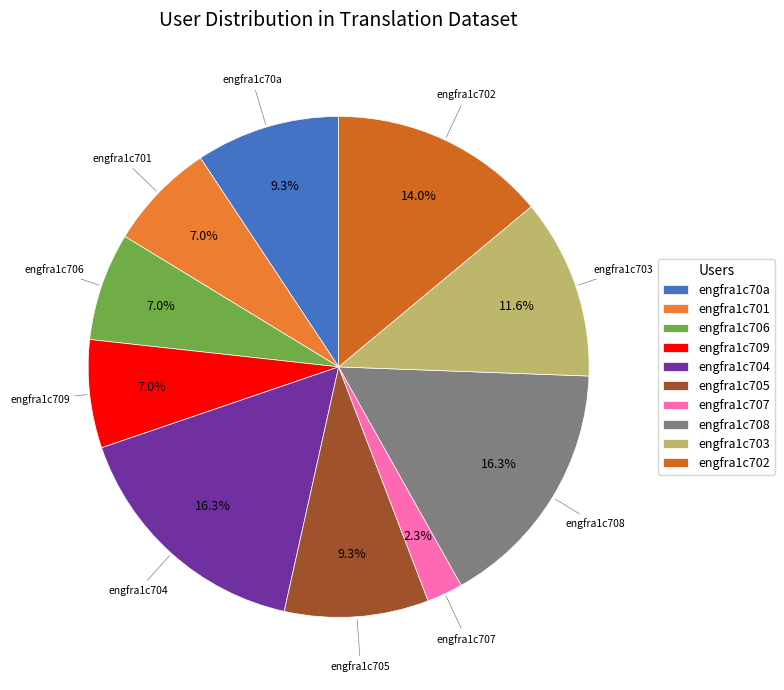

Which has a higher value, engfra1c704 or engfra1c706?

engfra1c704